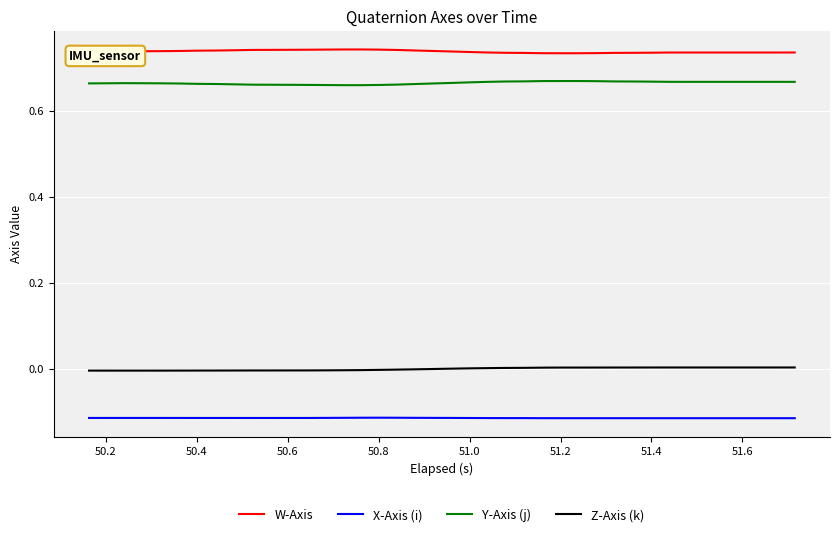

Which series has the largest total across all categories?

W-Axis